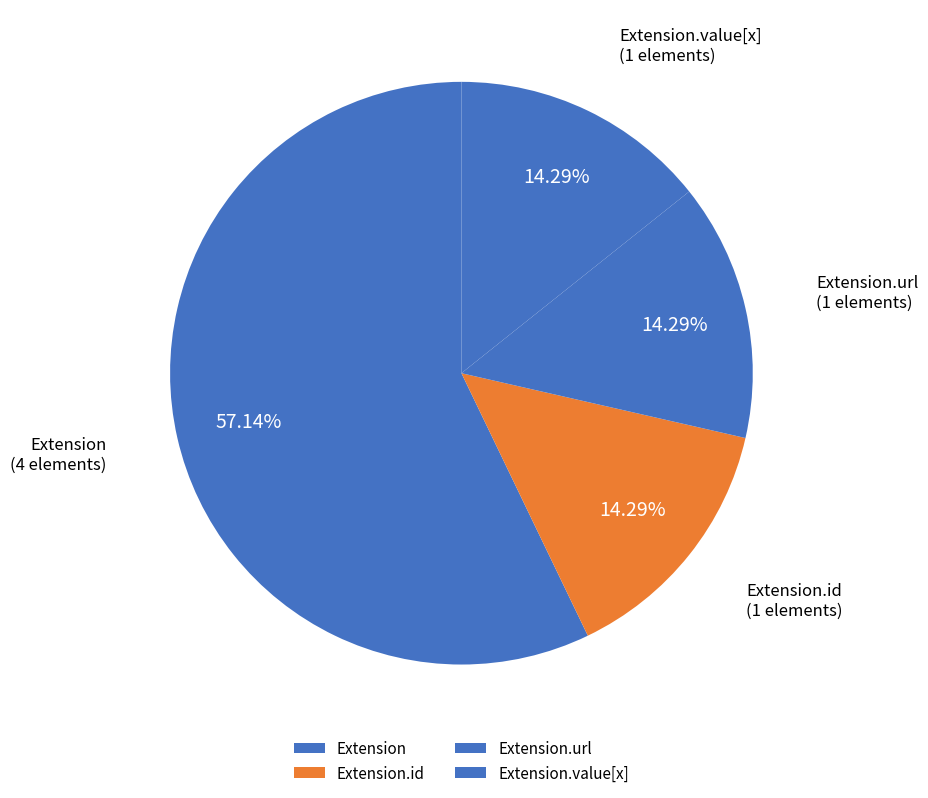

What is the largest slice in the pie chart?

Extension